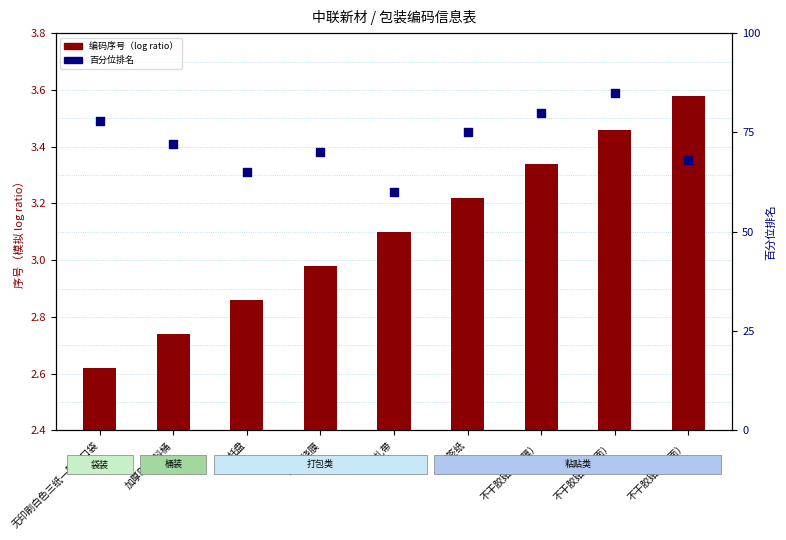

Which series has the largest total across all categories?

百分位排名